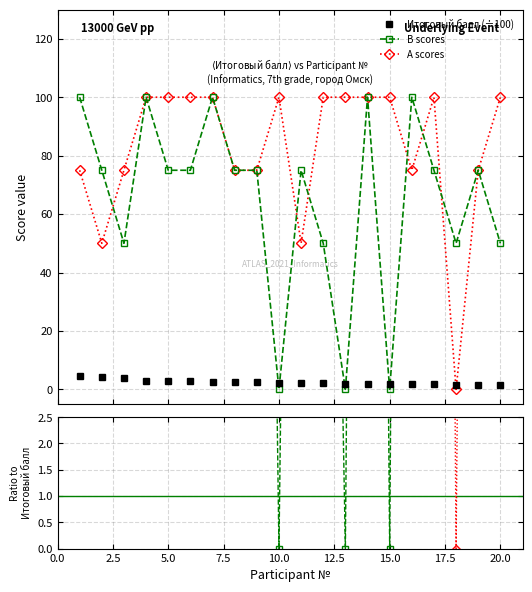

What is the value of the B scores point at the 5th from the left?

75.0